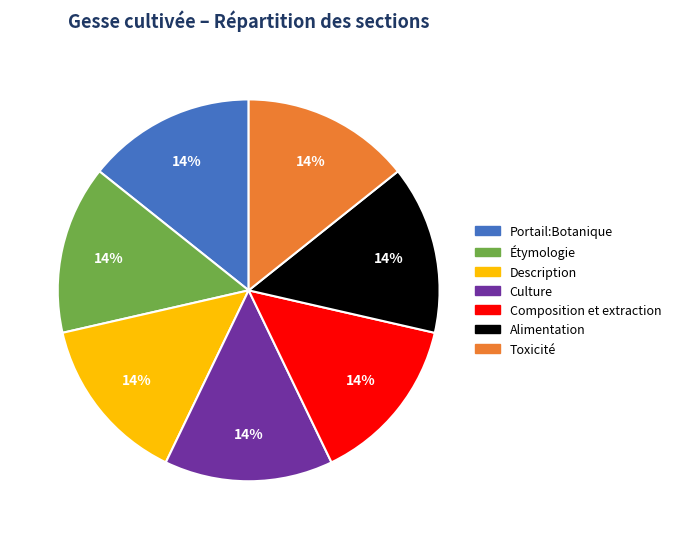

To the nearest percent, what portion does Alimentation represent?

14%